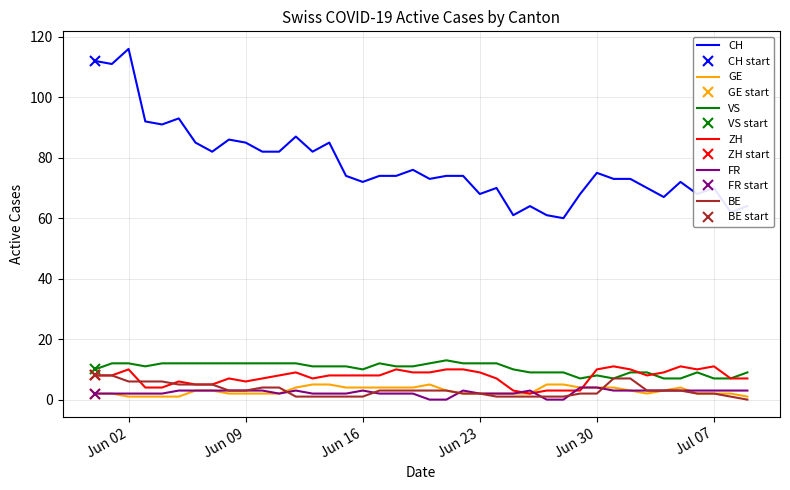

Count the number of data series in this chart.

6